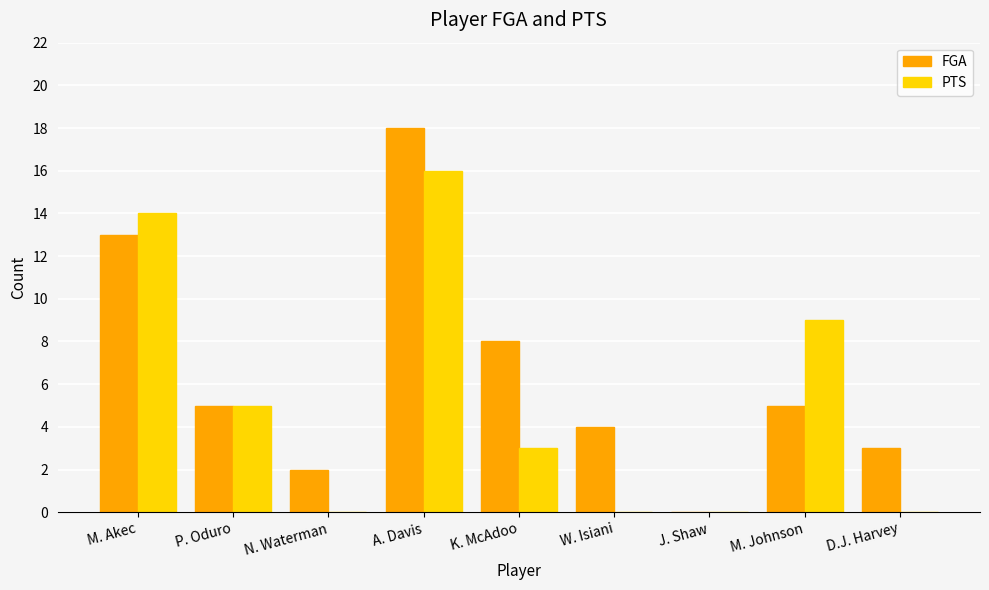

What is the greatest value displayed?

18